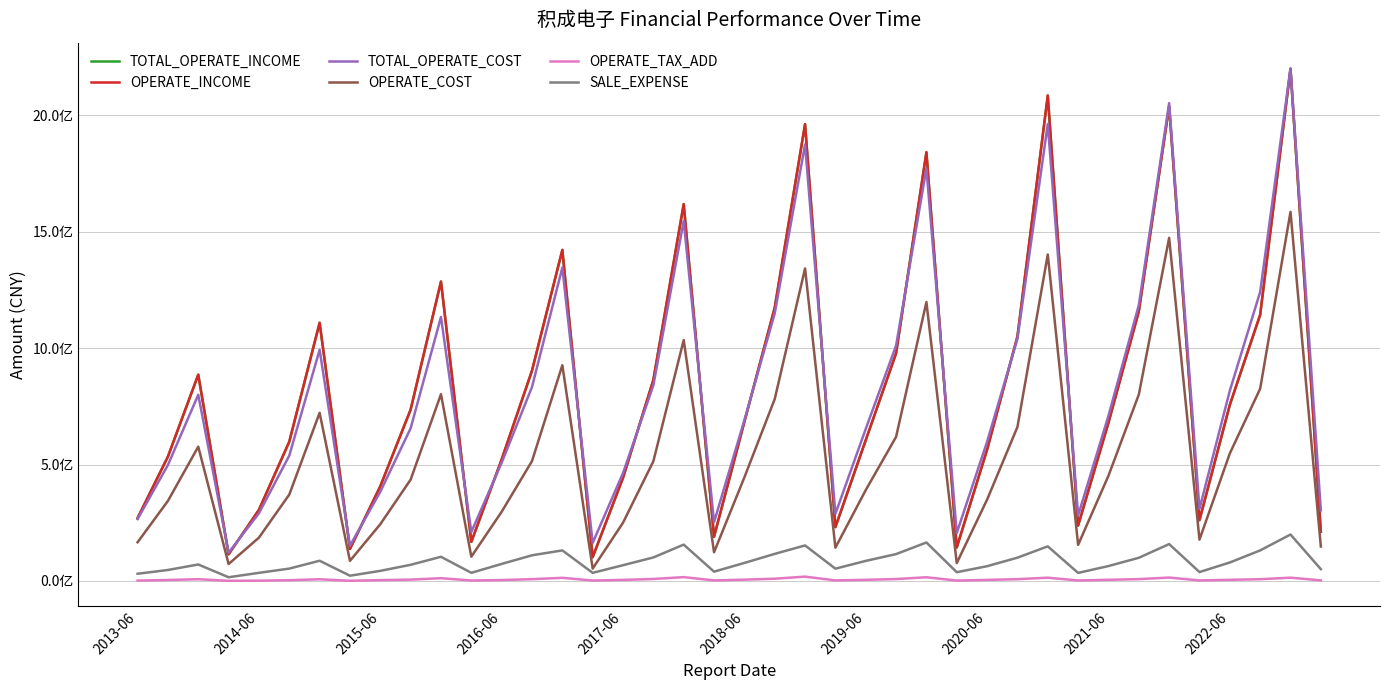

What is the difference between the maximum and minimum values in the SALE_EXPENSE series?

183645171.8